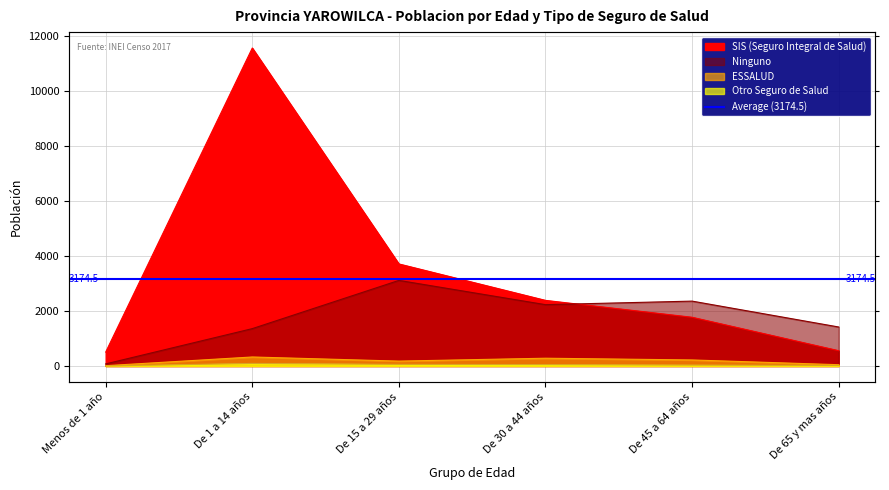

What is the minimum value shown in the chart?

2